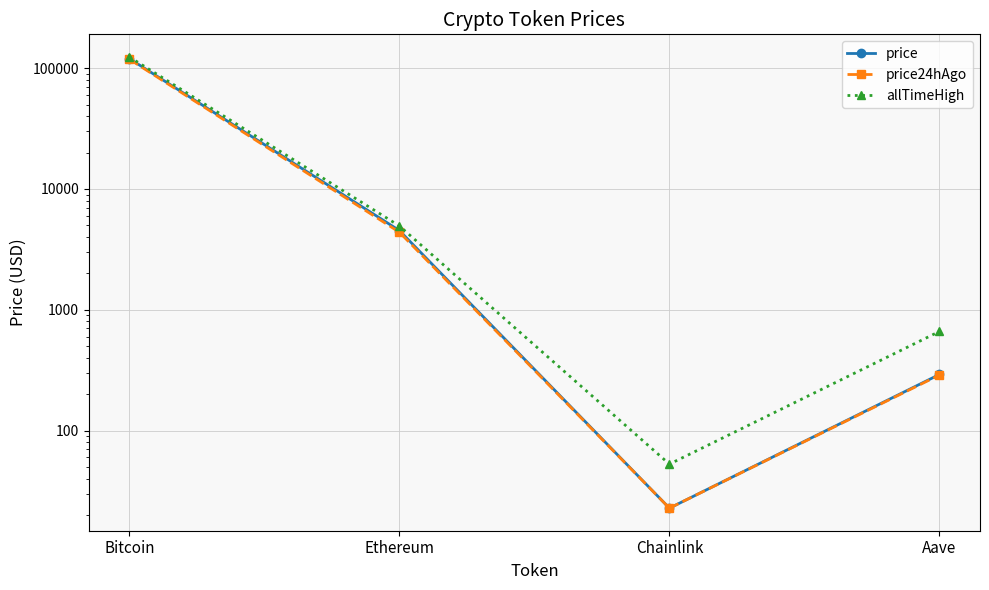

Which series has the largest total across all categories?

allTimeHigh